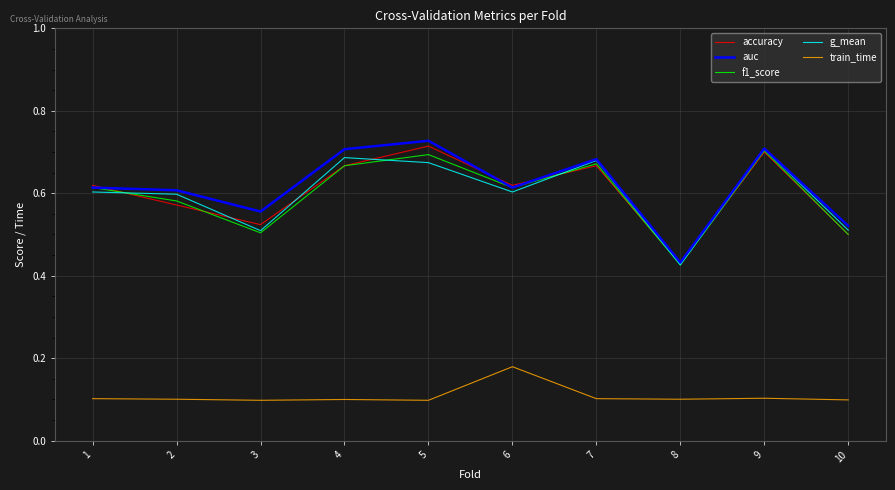

How many interior local peaks does the f1_score series have?

3